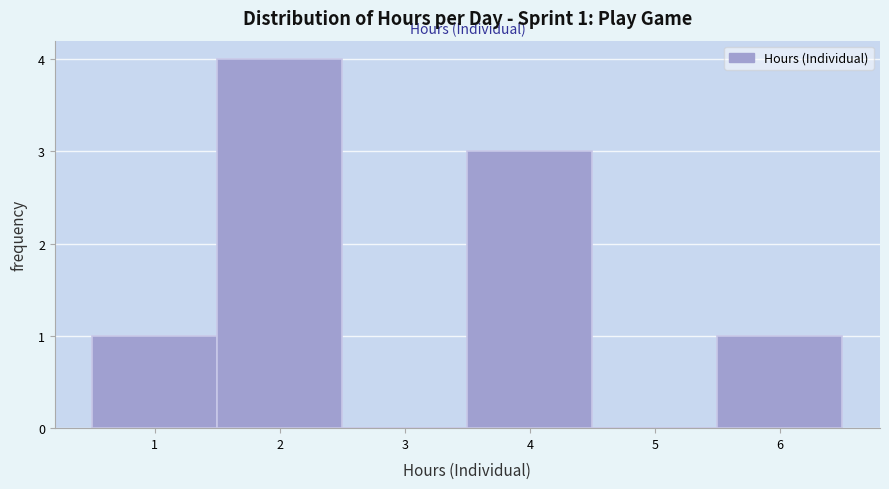

Over which range of the x-axis is the bar tallest?

1.5 to 2.5